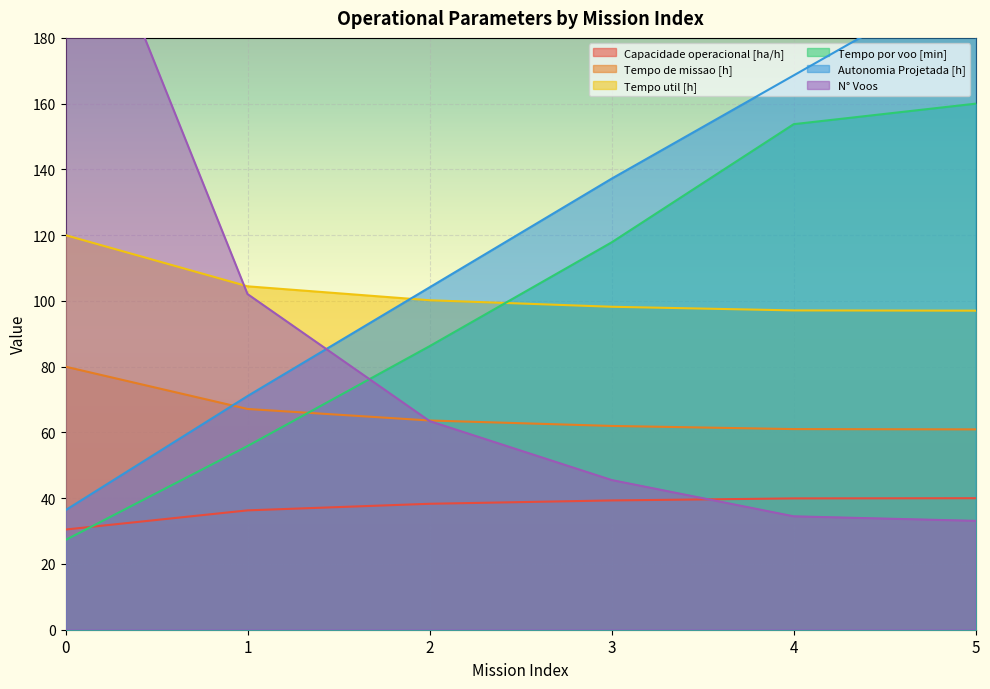

Is the value of Tempo de missao [h] at 2 greater than the value of Tempo util [h] at 4?

No